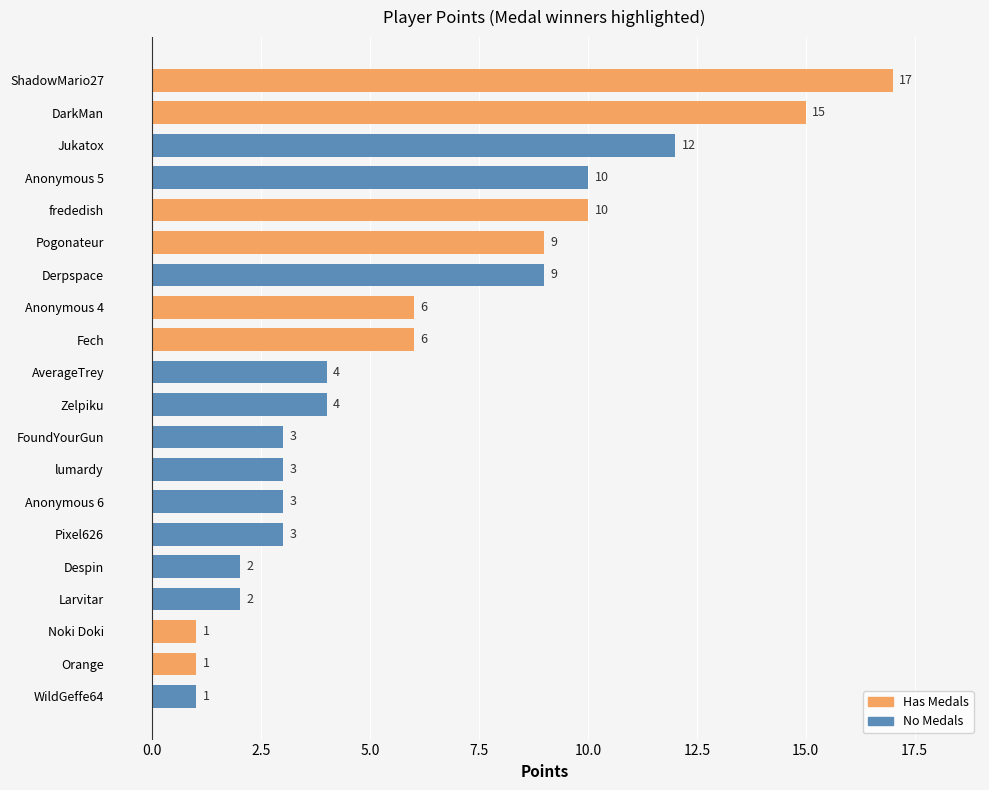

What is the difference between the values at DarkMan and Anonymous 6?

12